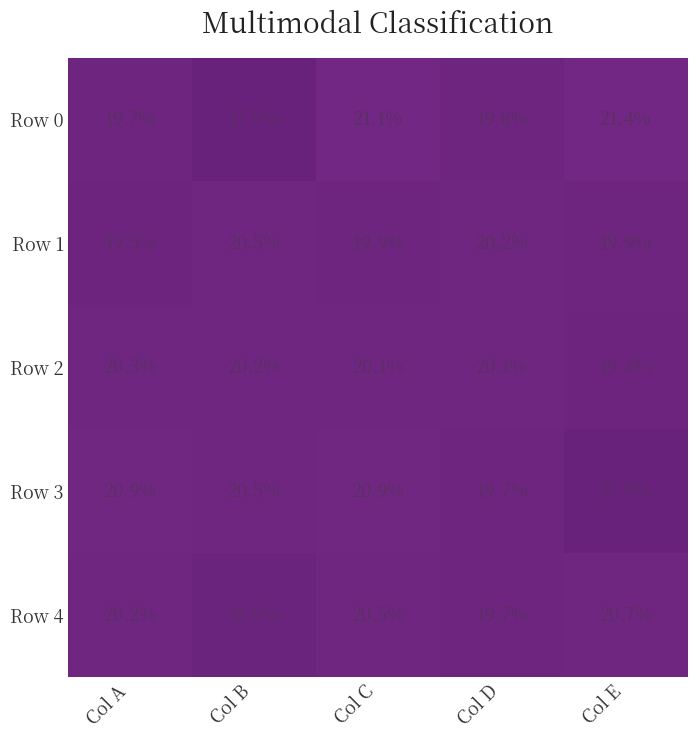

Rank the categories by Row 4 value from highest to lowest.

Col E, Col C, Col A, Col D, Col B